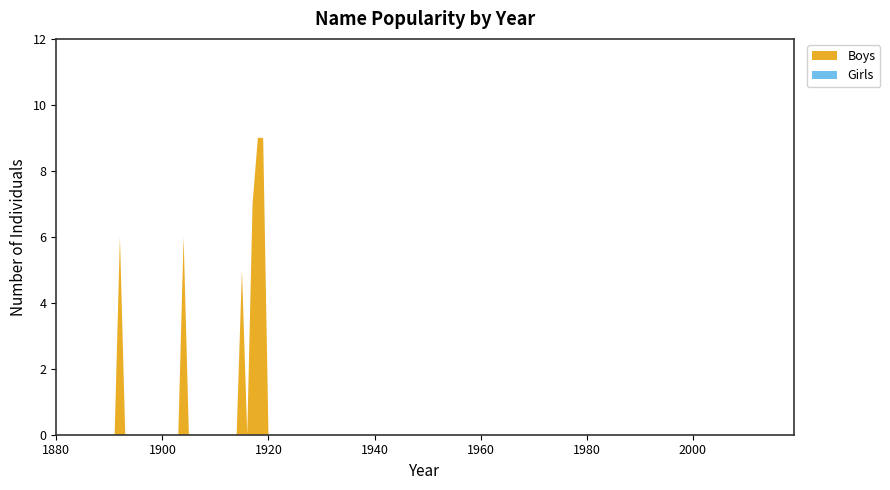

Does the chart have visible grid lines?

No